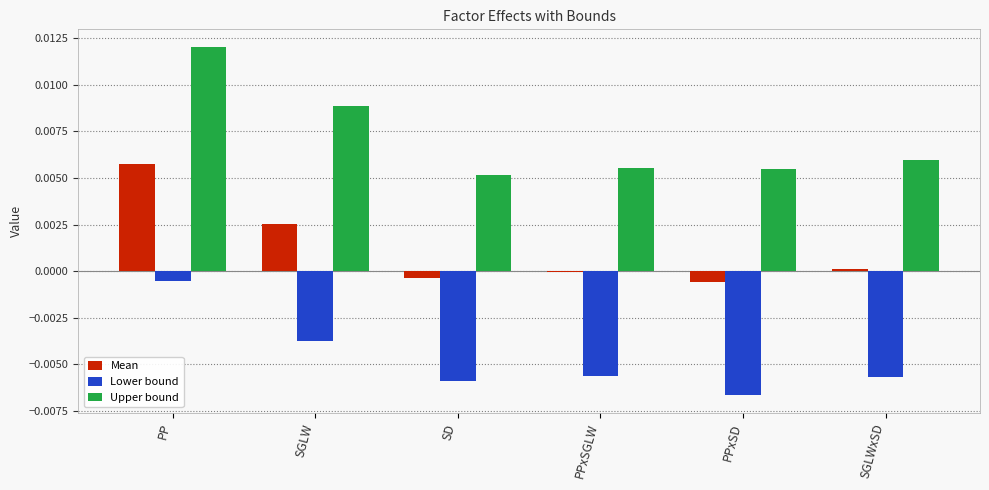

Where is Upper bound nearest to the value 0?

SD